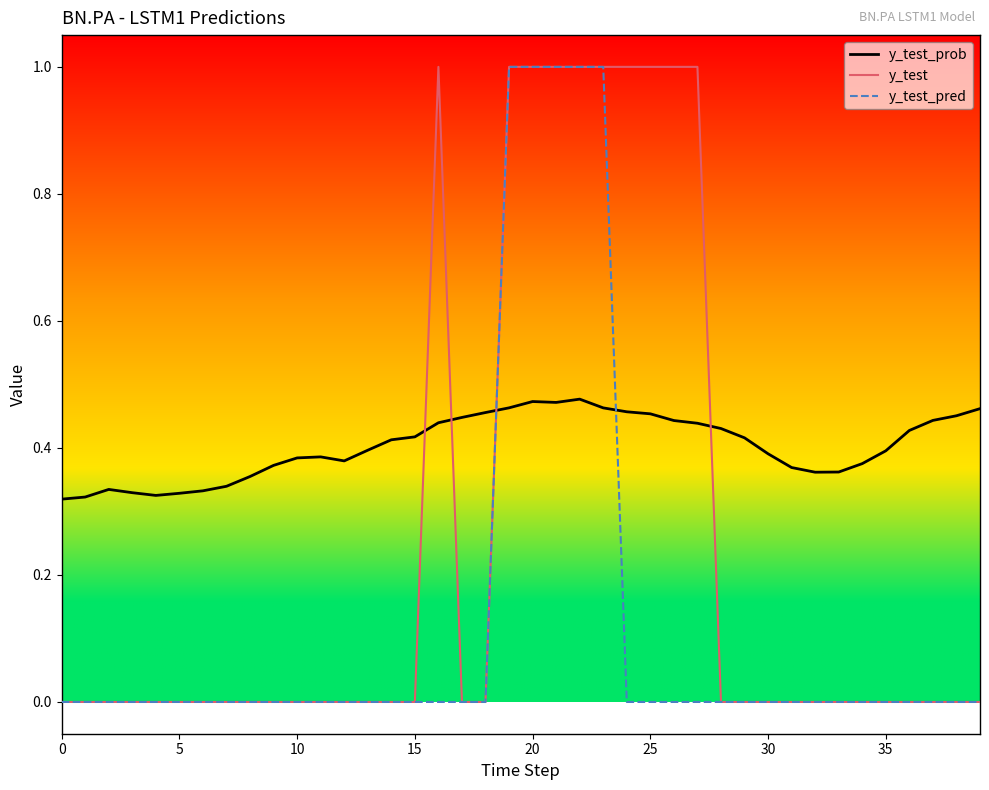

True or false: y_test_prob and y_test_pred cross at least once.

True